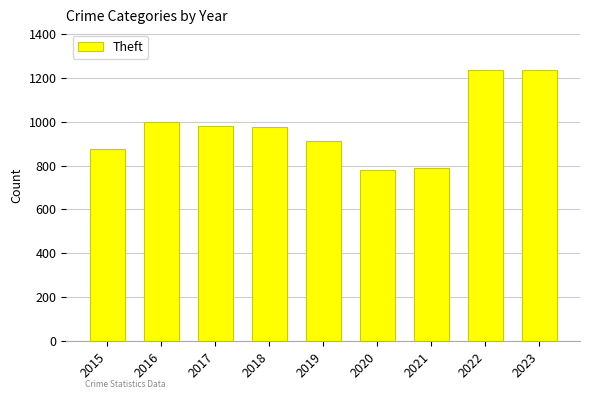

Is it true that the value at 2017 is 979?

True